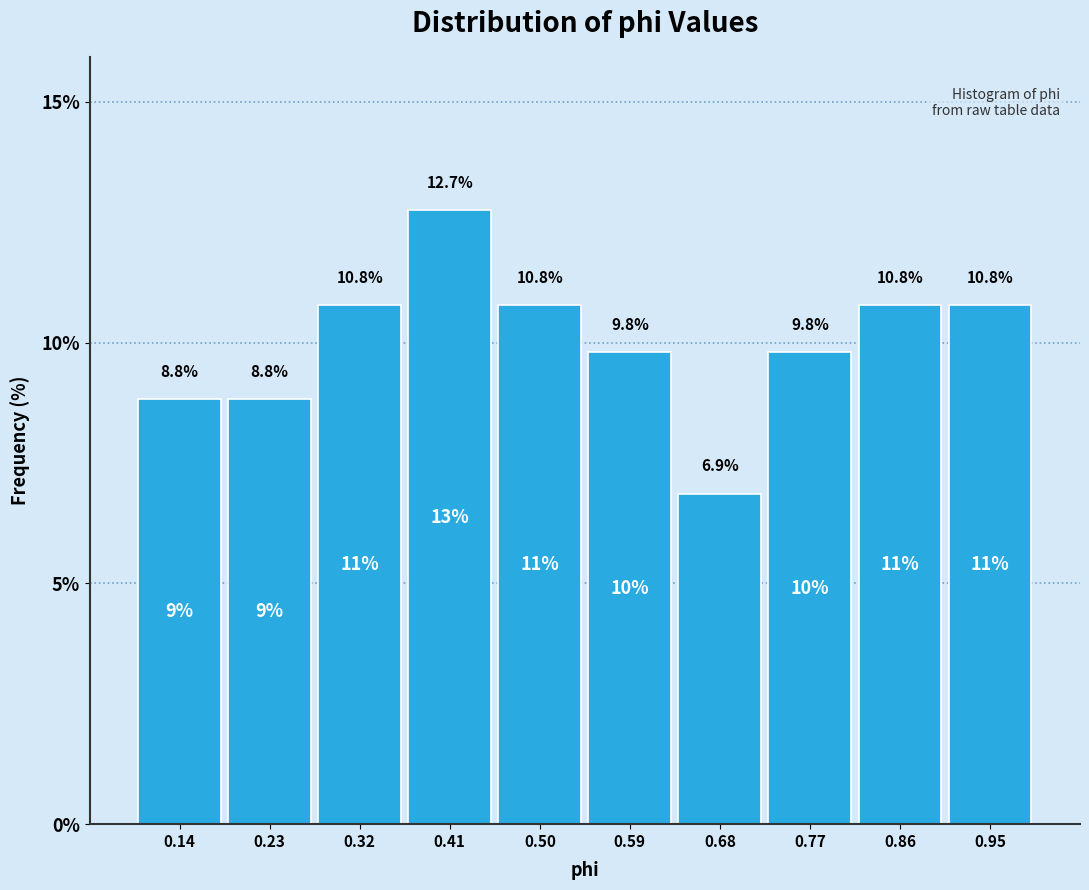

Reading left to right, transcribe this chart: for each bar, give the range it covers on the x-axis and its height. The bar edges are not printed on the chart, so give them approximately, as read against the axis.

0.10 to 0.19: 8.8
0.19 to 0.28: 8.8
0.28 to 0.37: 10.8
0.37 to 0.46: 12.7
0.46 to 0.55: 10.8
0.55 to 0.63: 9.8
0.63 to 0.72: 6.9
0.72 to 0.81: 9.8
0.81 to 0.90: 10.8
0.90 to 0.99: 10.8